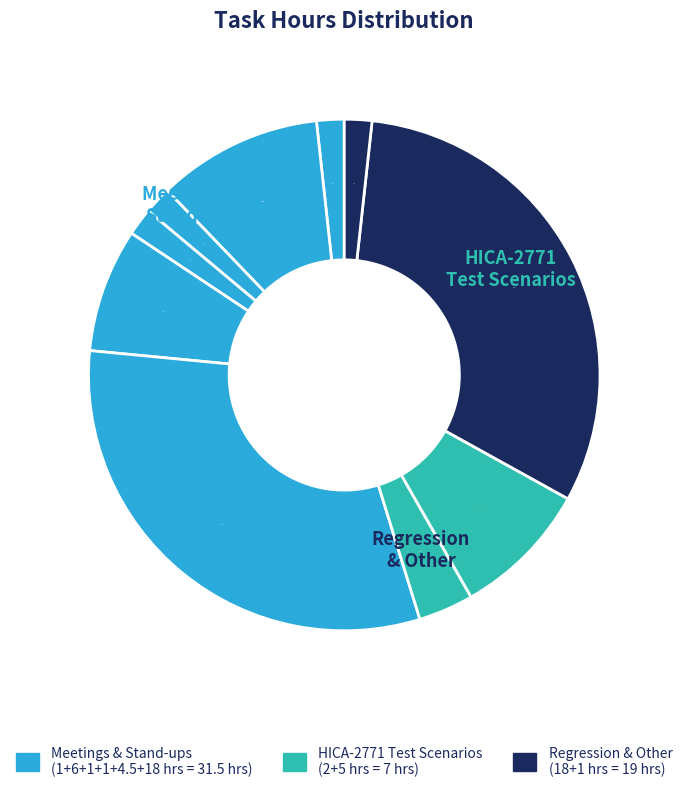

How many slices are in this pie chart?

10